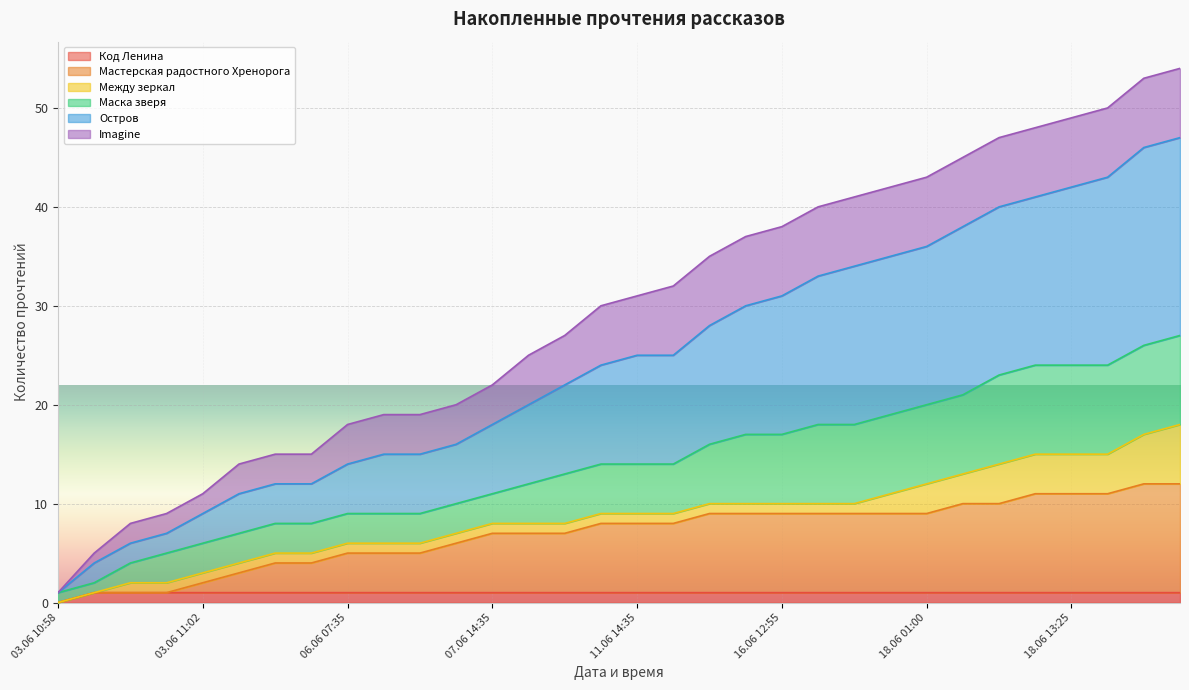

True or false: Маска зверя has a value of 27 at 07.06 14:35.

False